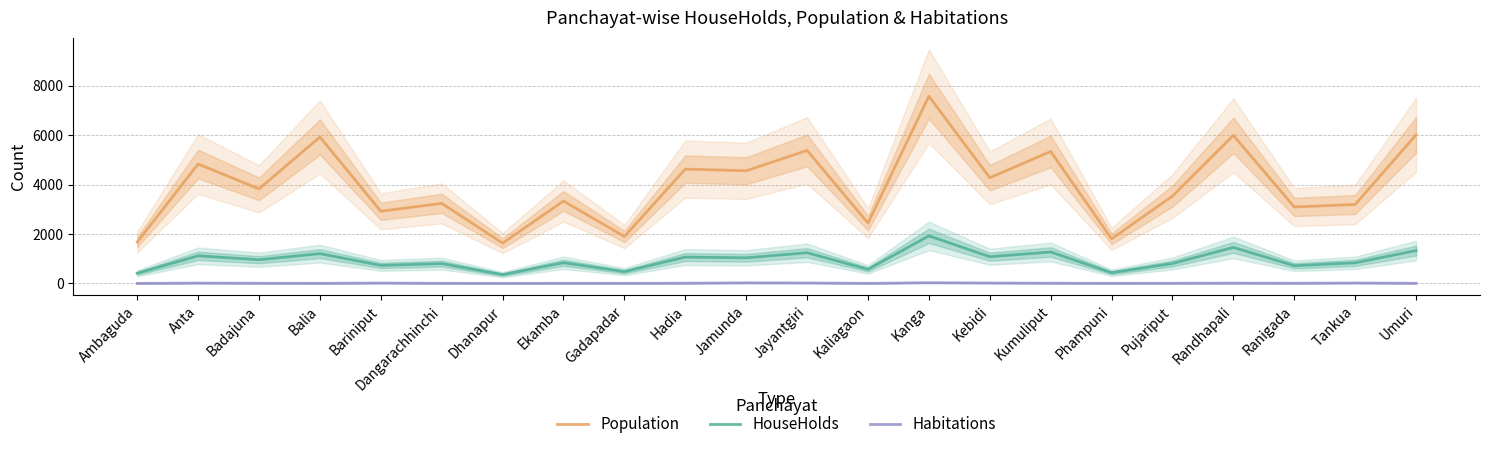

What is the difference between the Habitations values at Dhanapur and Pujariput?

6